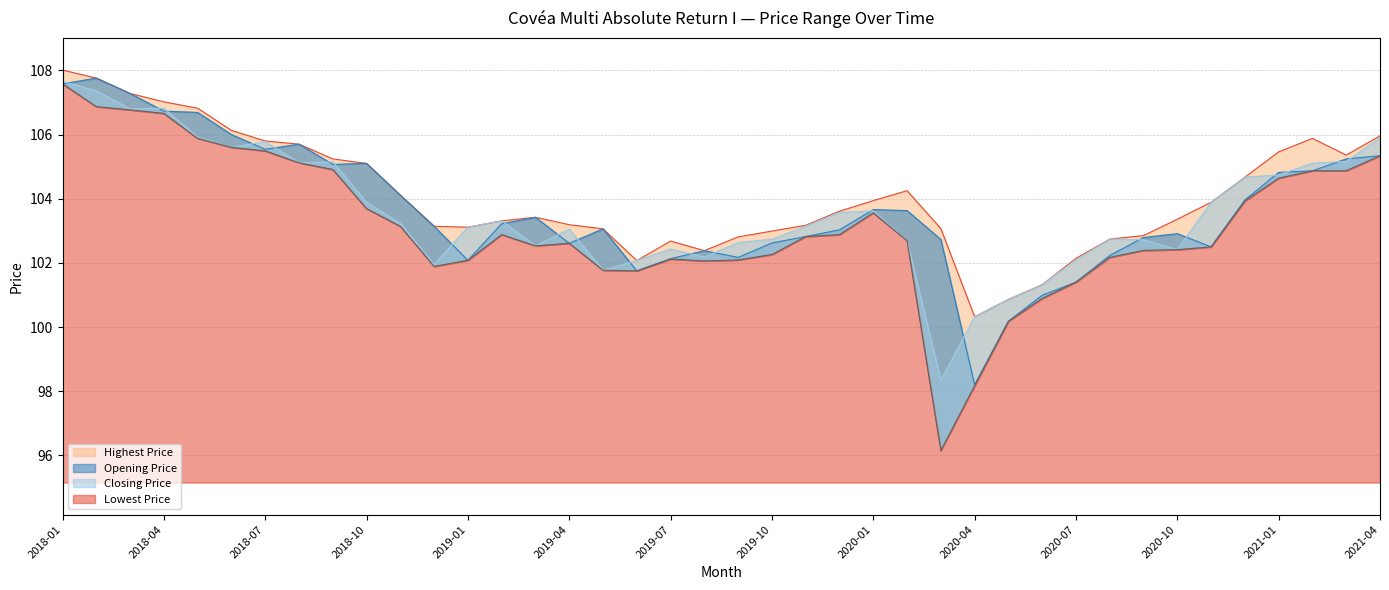

How many values in the Lowest Price series are below 102?

8